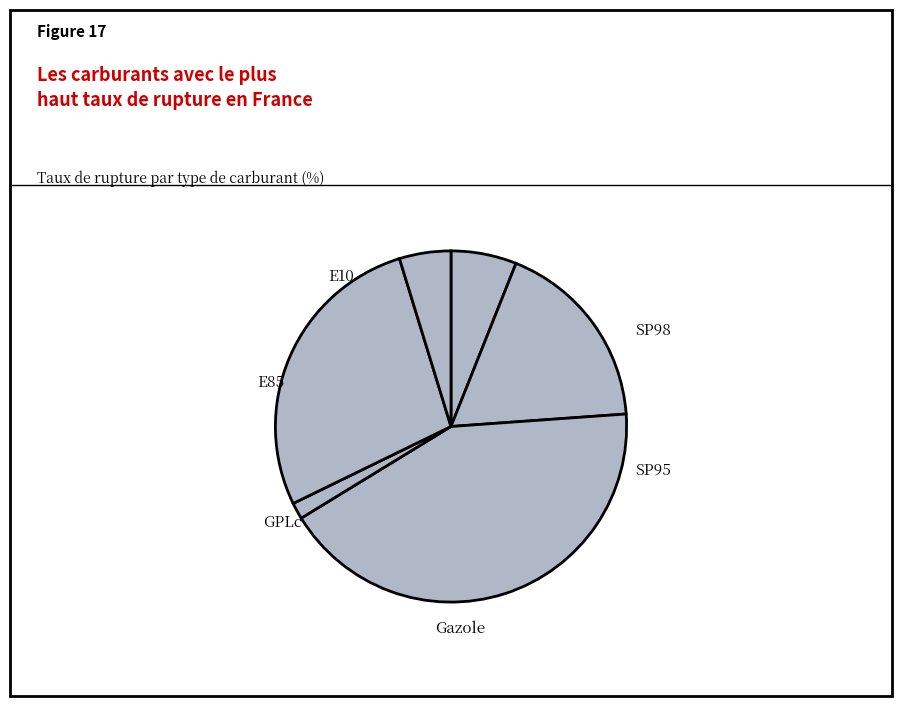

How many slices are in this pie chart?

6